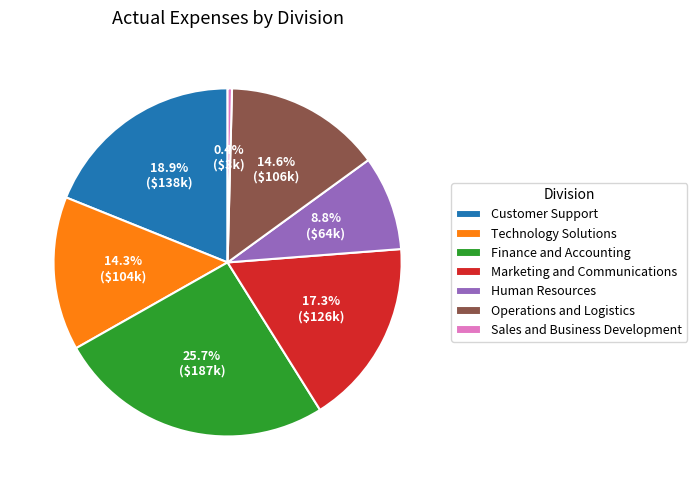

To the nearest percent, what is the combined percentage of Operations and Logistics and Human Resources?

23%